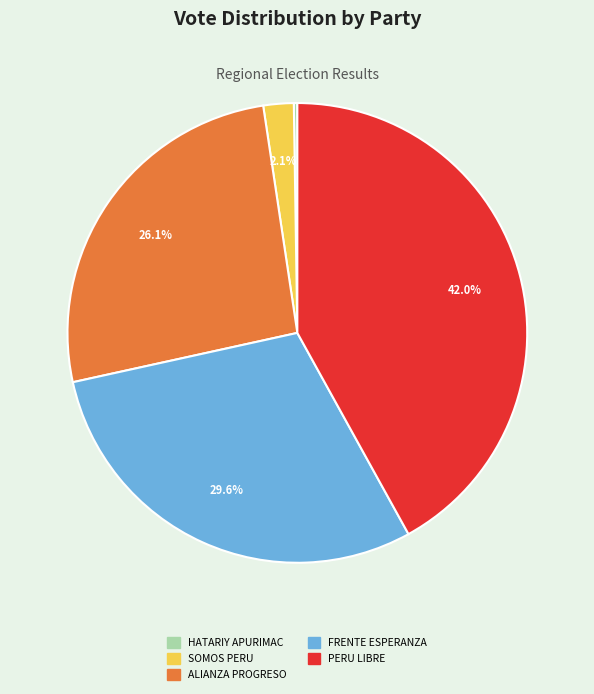

Which category has the biggest portion of the pie?

PERU LIBRE